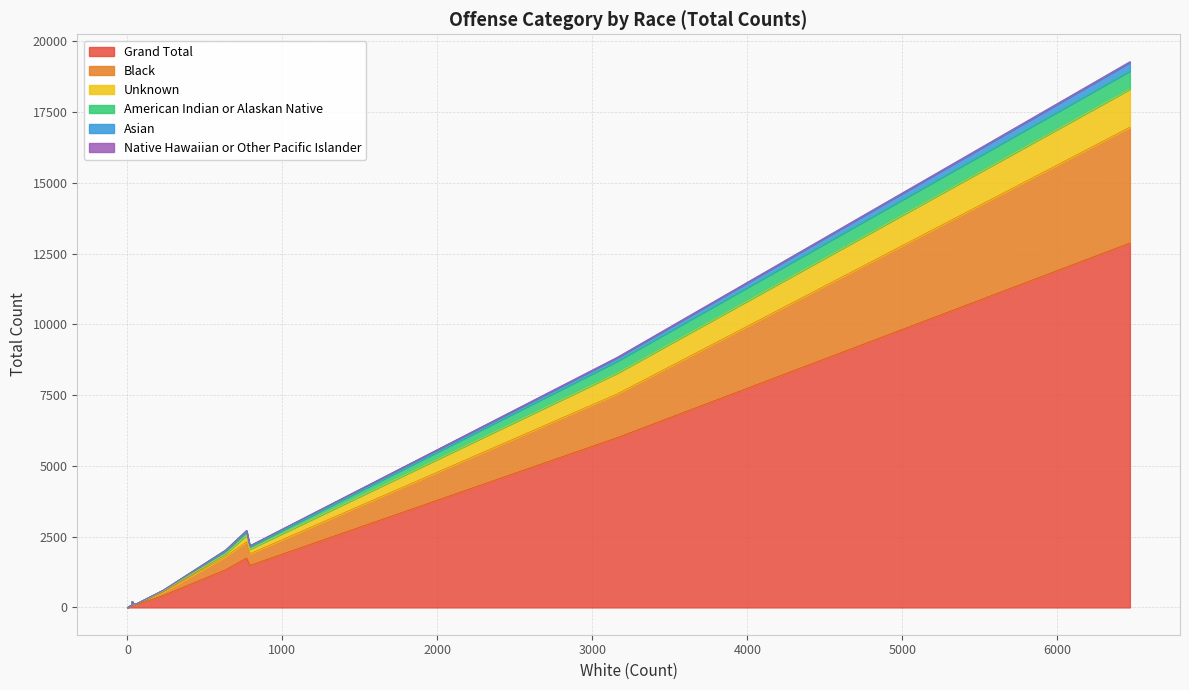

How many values in the Native Hawaiian or Other Pacific Islander series exceed 1?

4